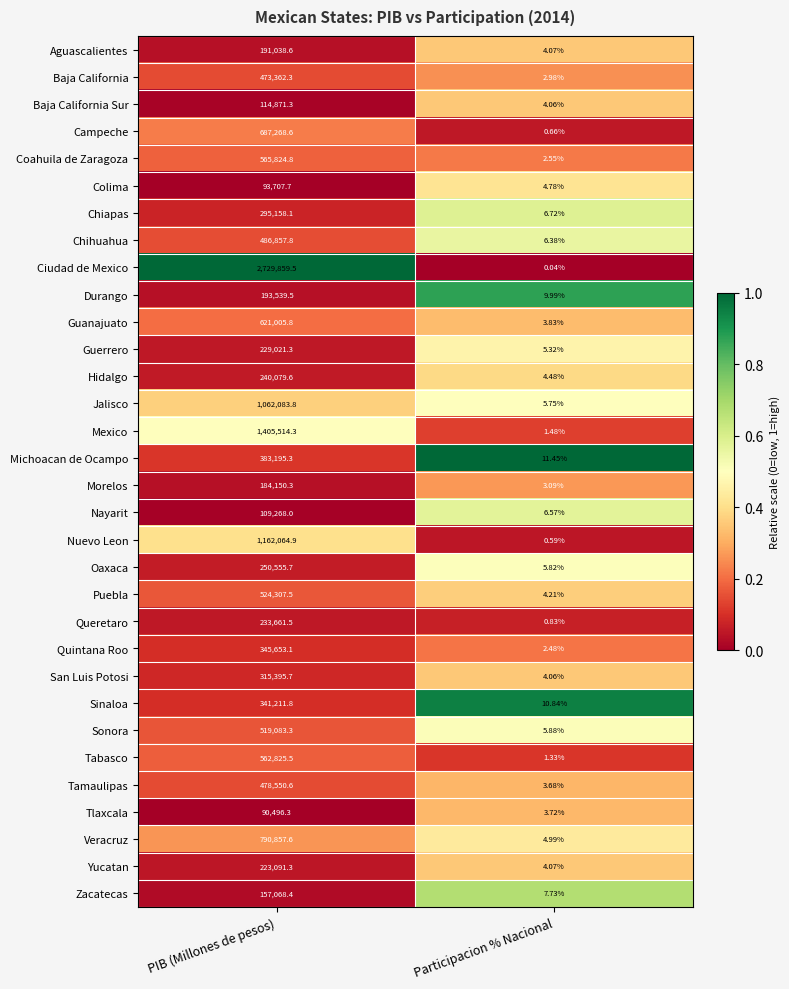

Is the value of Nayarit at Participacion % Nacional greater than the value of Tamaulipas at PIB (Millones de pesos)?

No